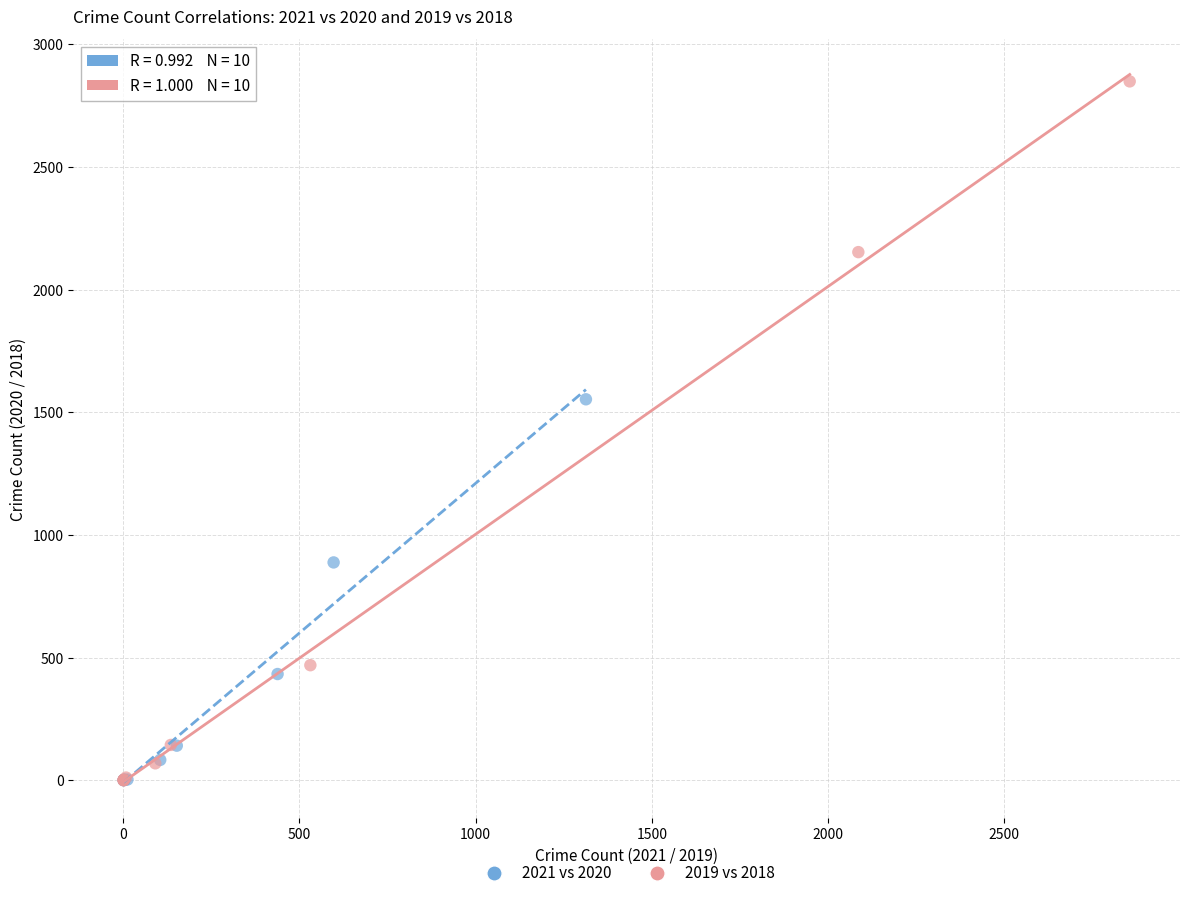

Which series reaches the maximum Y coordinate?

2019 vs 2018